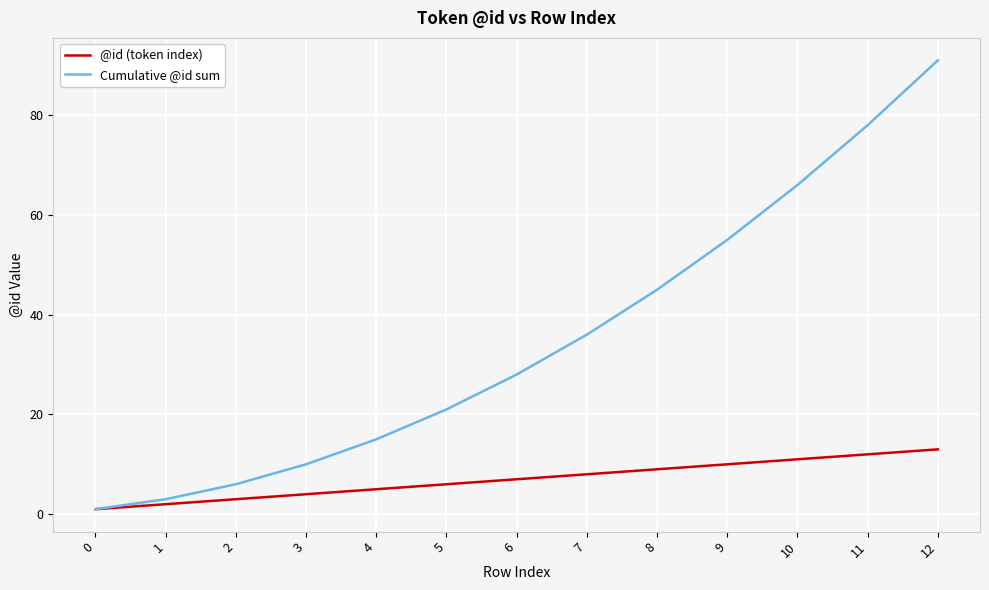

True or false: @id (token index) has a value of 17 at 11.

False